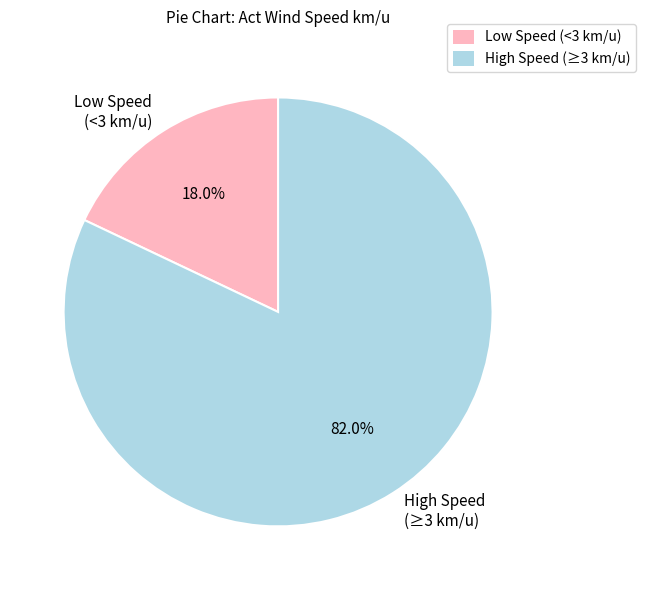

How many slices are in this pie chart?

2